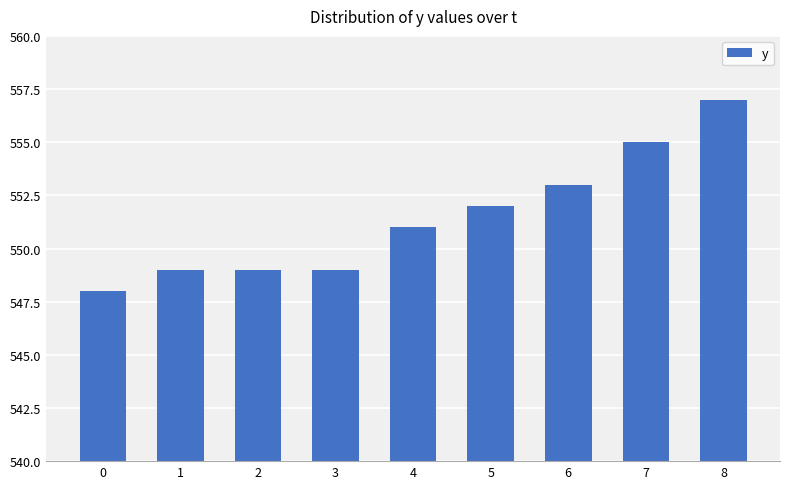

Is it true that the value at 7 is 330?

False